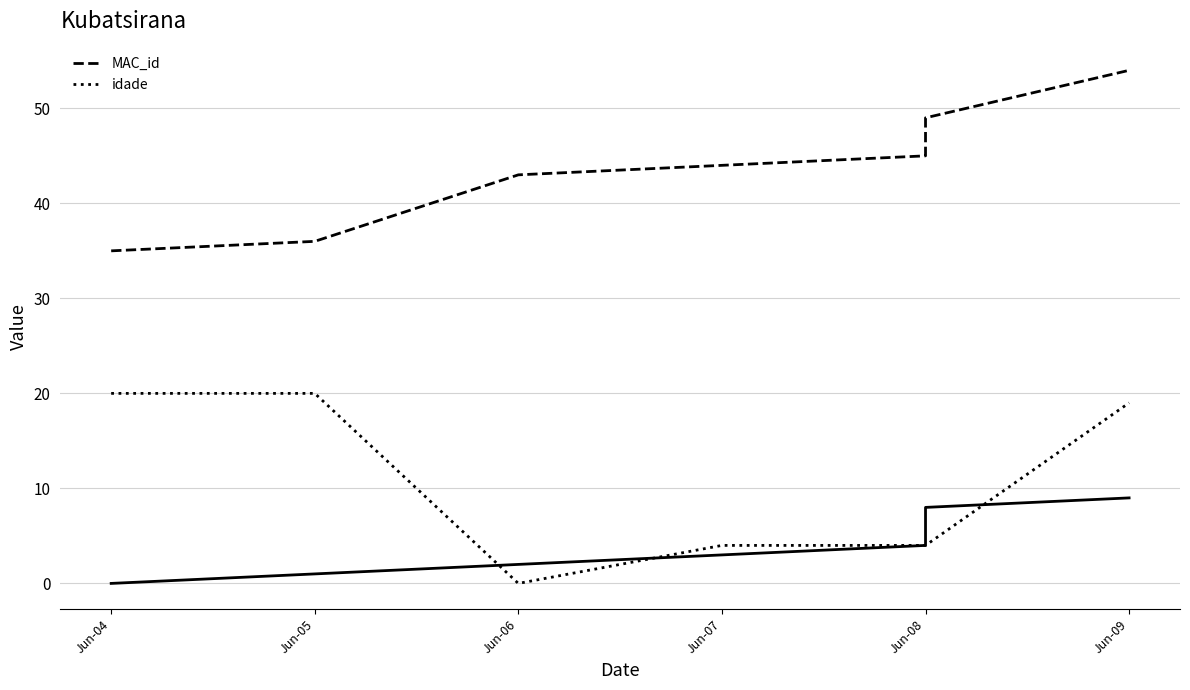

What is the difference between the maximum and minimum values in the MAC_id series?

19